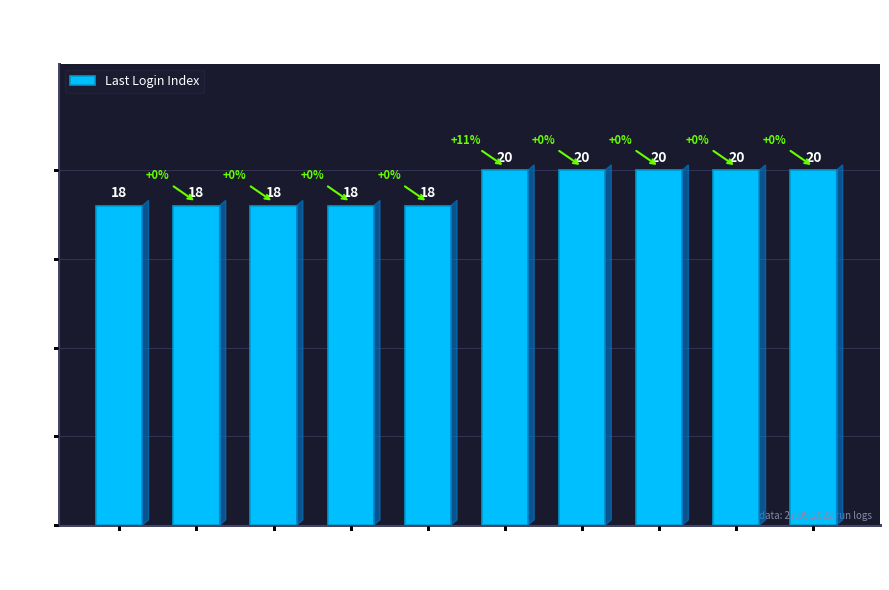

Between 7 and 5, which is larger?

7